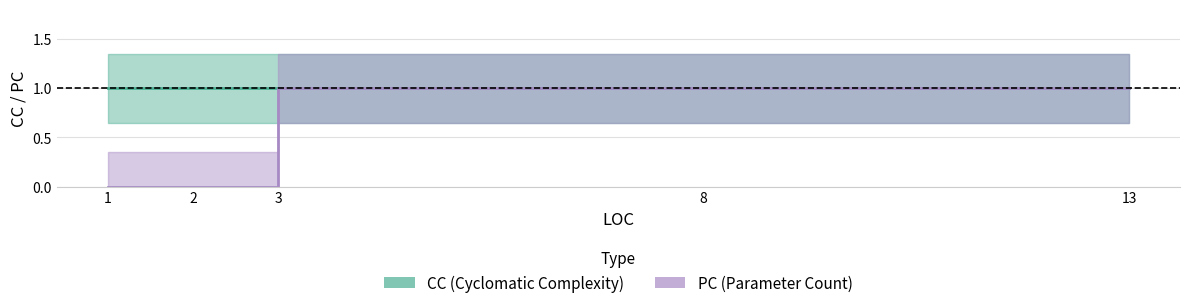

Count the values in the range 0 to 1.

7